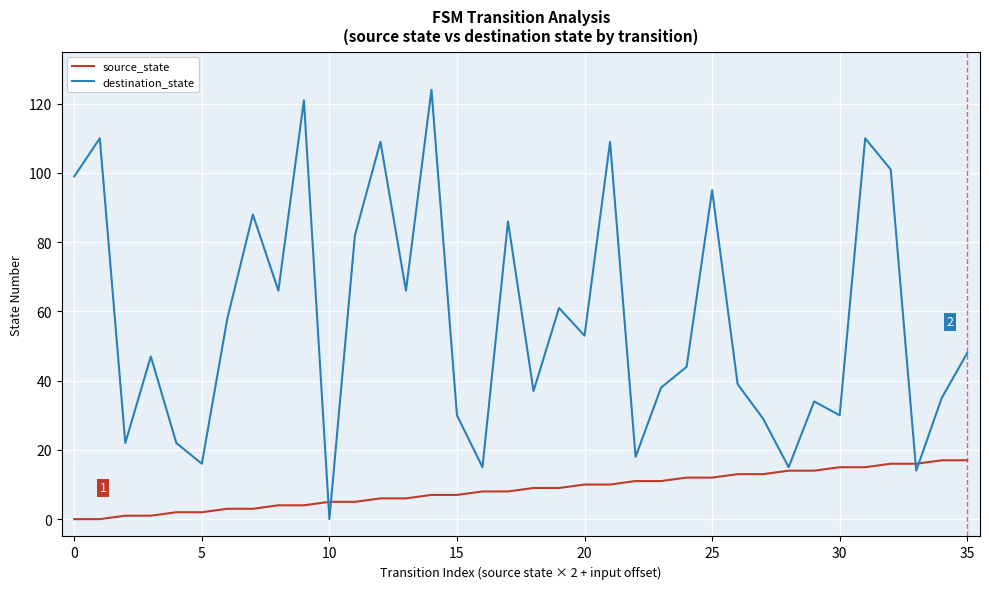

What is the difference between the maximum and minimum values in the source_state series?

17